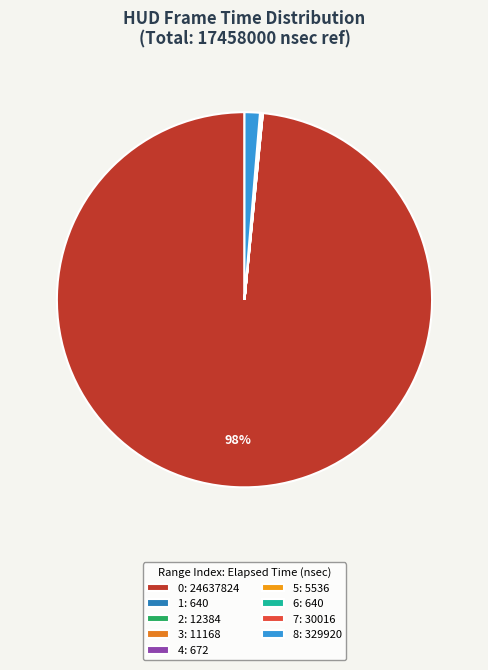

Count the number of slices in the pie.

9